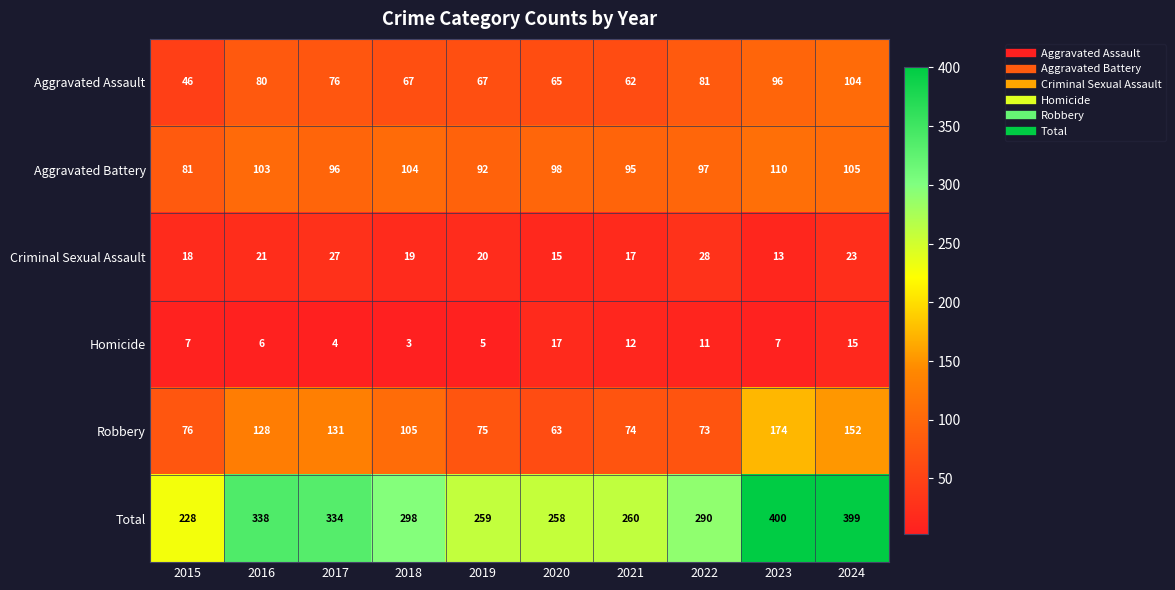

The value of Total at 2022 is 290. True or false?

True